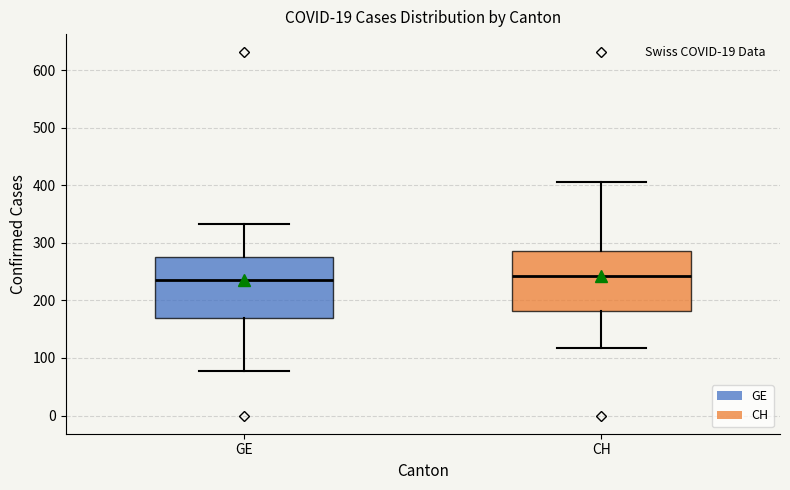

Reading left to right, transcribe this box plot: for each box, give where its median line is, the range the box spans, and where its two whiskers end, as read against the y-axis. The values are not printed on the chart, so give them approximately, as read against the axis.

GE: median 240, box 170 to 280, whiskers 80 to 330
CH: median 240, box 180 to 290, whiskers 120 to 410